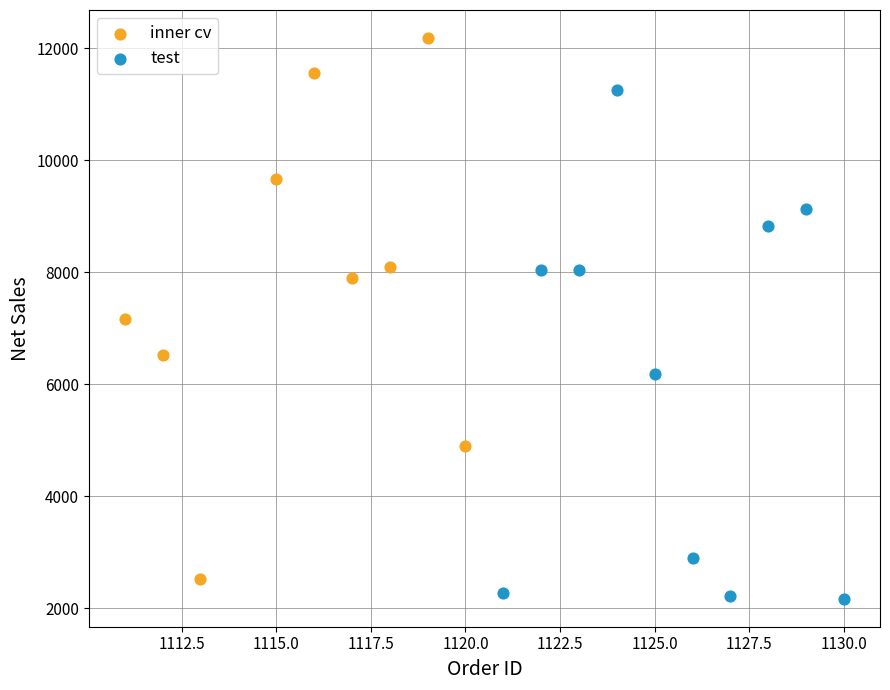

Which series has the widest spread of Y values?

inner cv